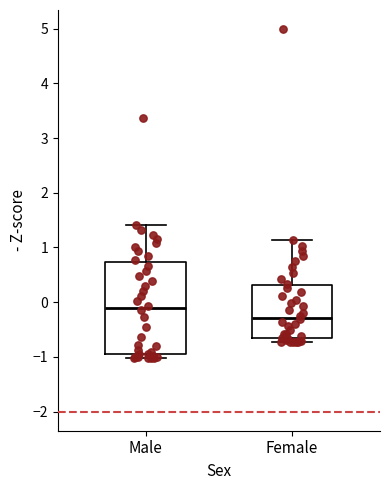

Comparing the boxes themselves (not the whiskers), which one is the tallest?

Male